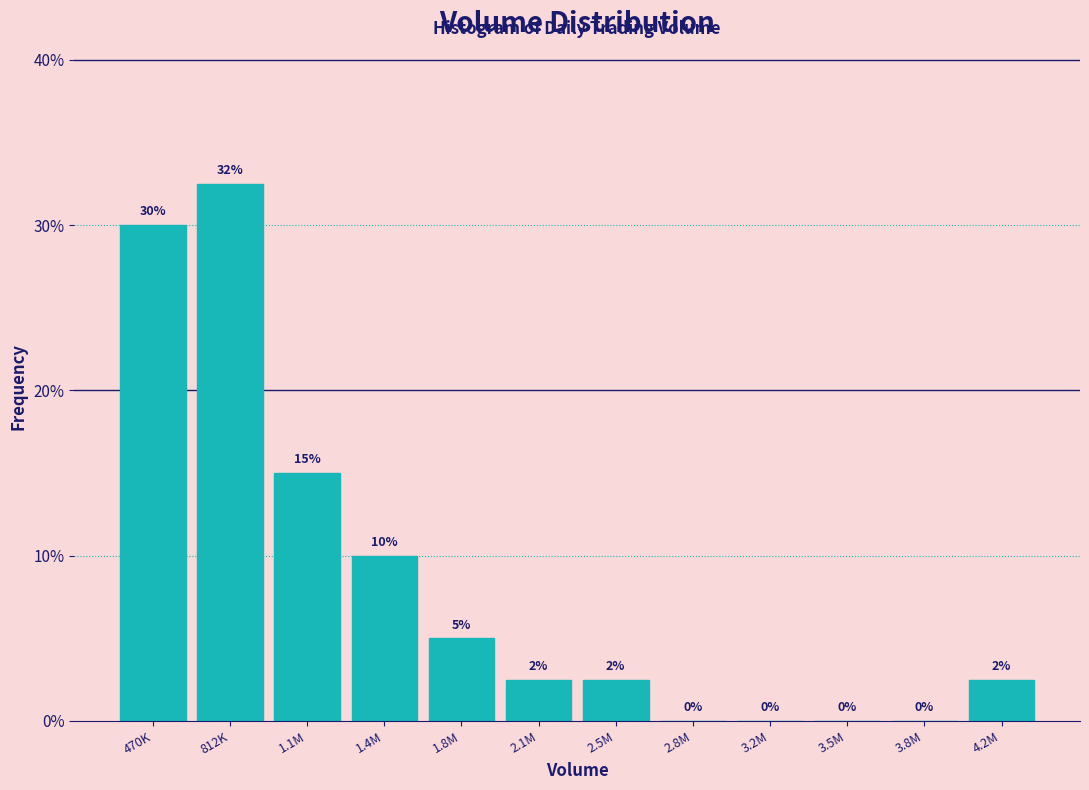

The chart shows a value of 0.0 at 3.2M. True or false?

True